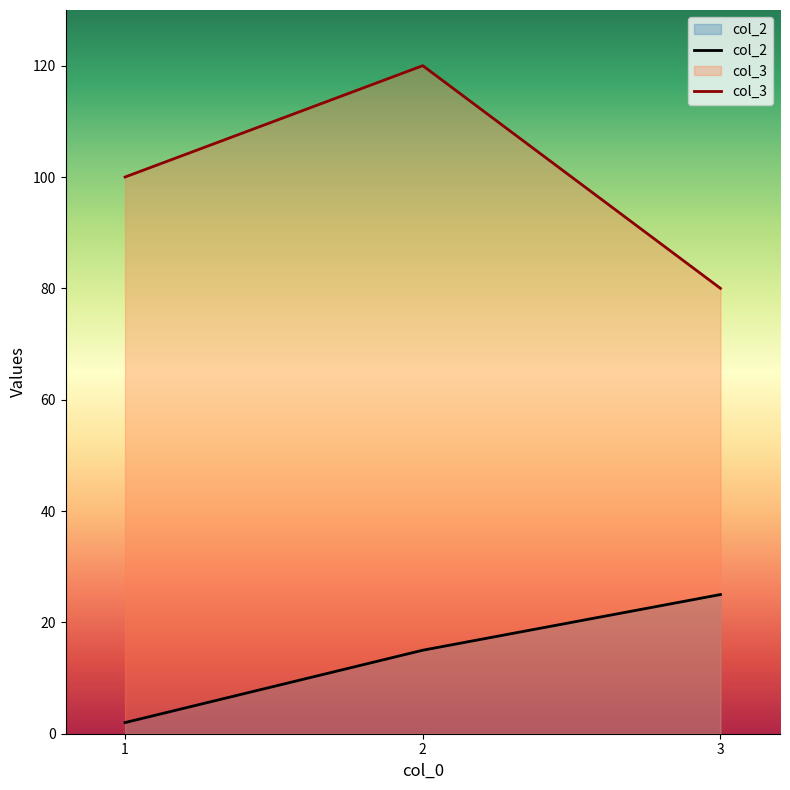

Reading left to right, list all the values displayed in this chart.

col_2: 2	15	25
col_3: 100	120	80